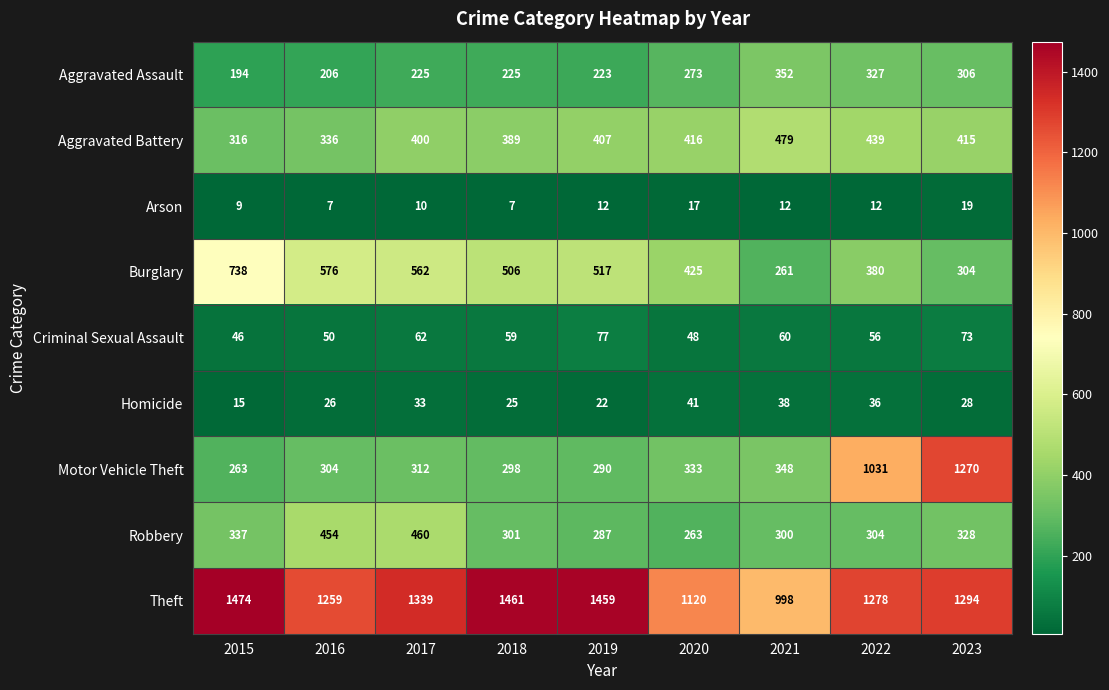

What is the difference between the highest and lowest values at 2021?

986